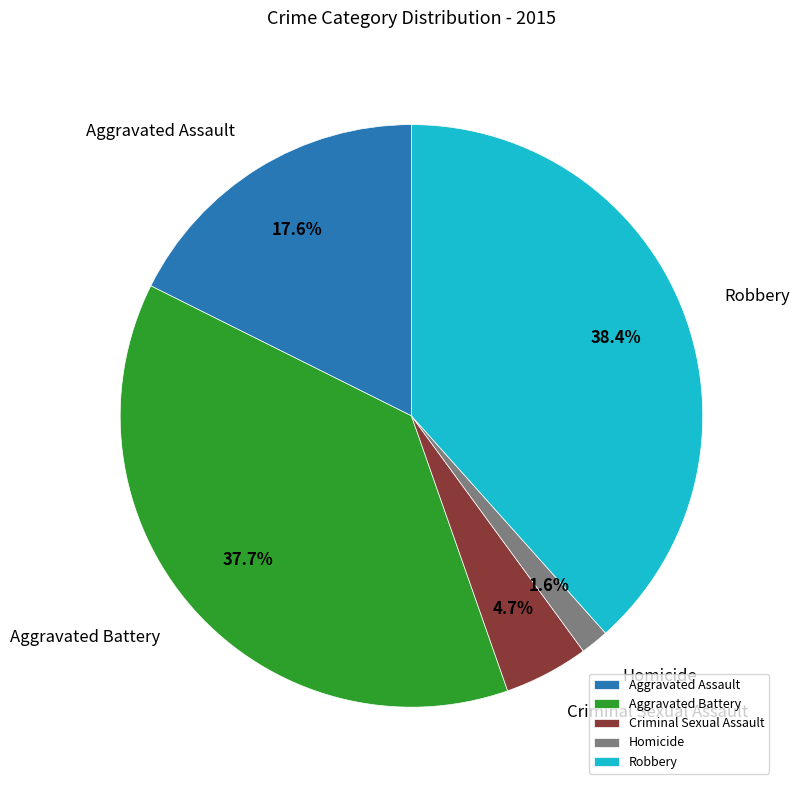

Between Criminal Sexual Assault and Aggravated Battery, which is larger?

Aggravated Battery